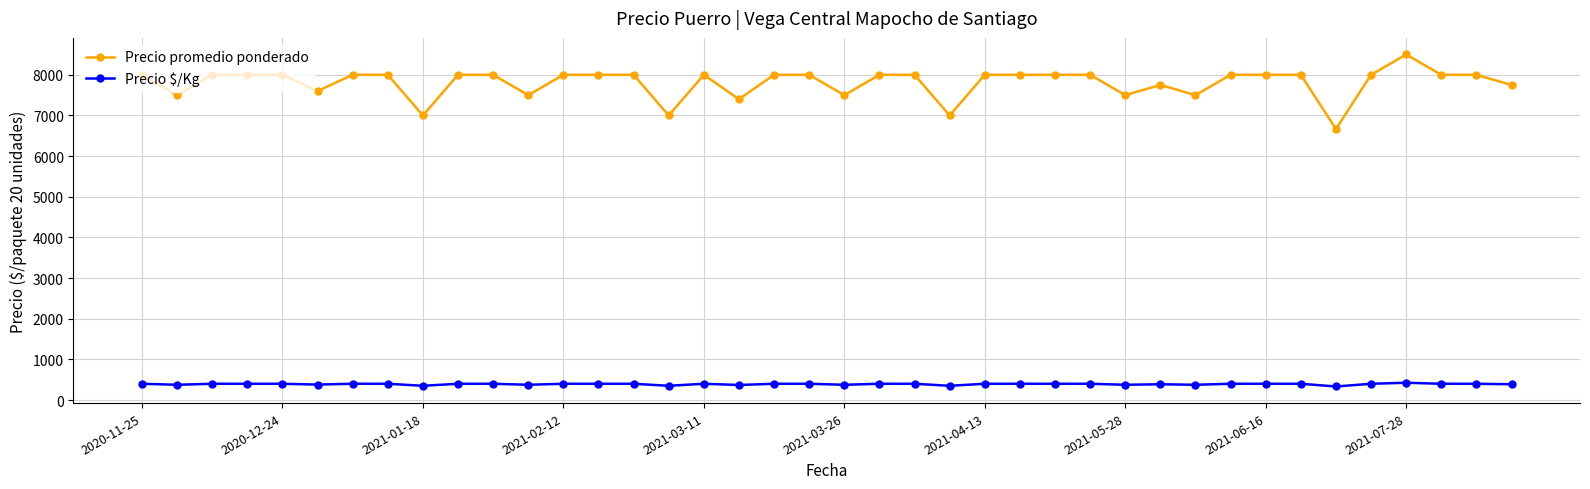

What is the minimum value shown in the chart?

333